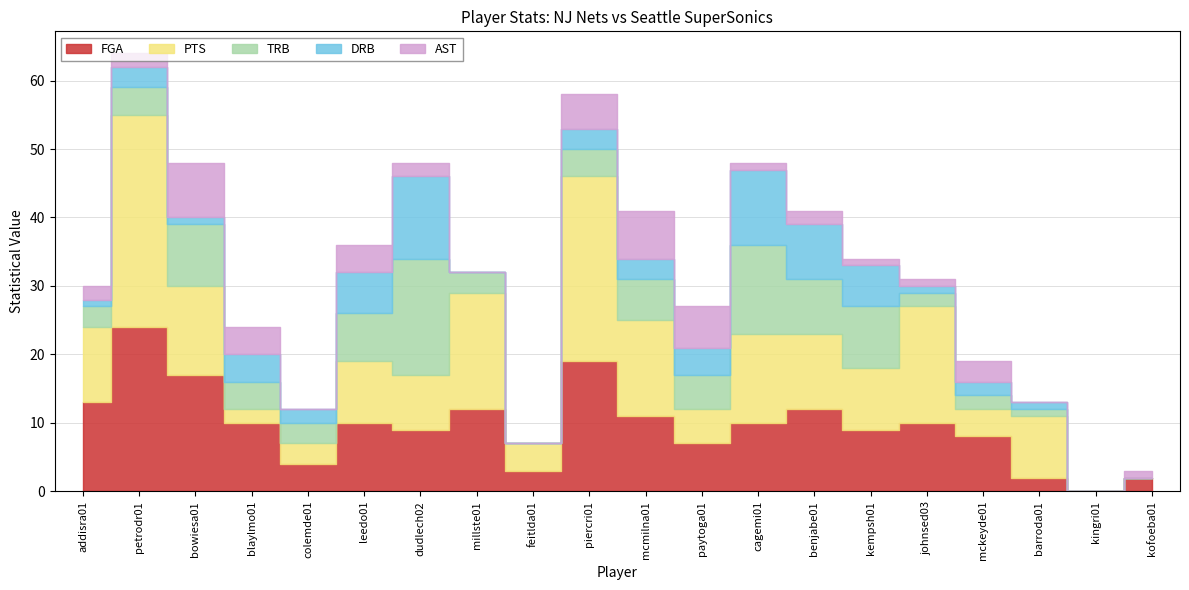

How many interior local peaks does the DRB series have?

5